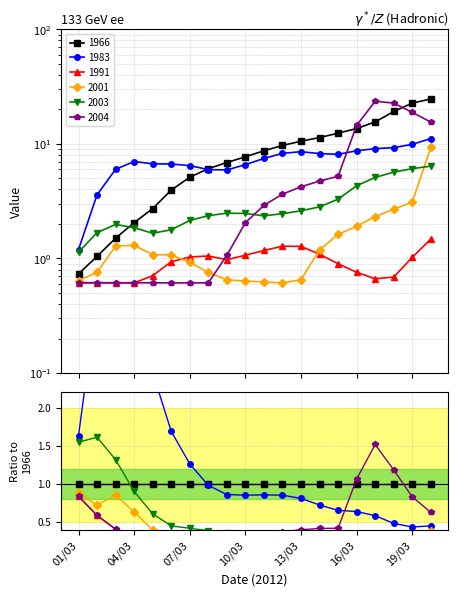

True or false: 1983 and 1991 intersect in this chart.

False